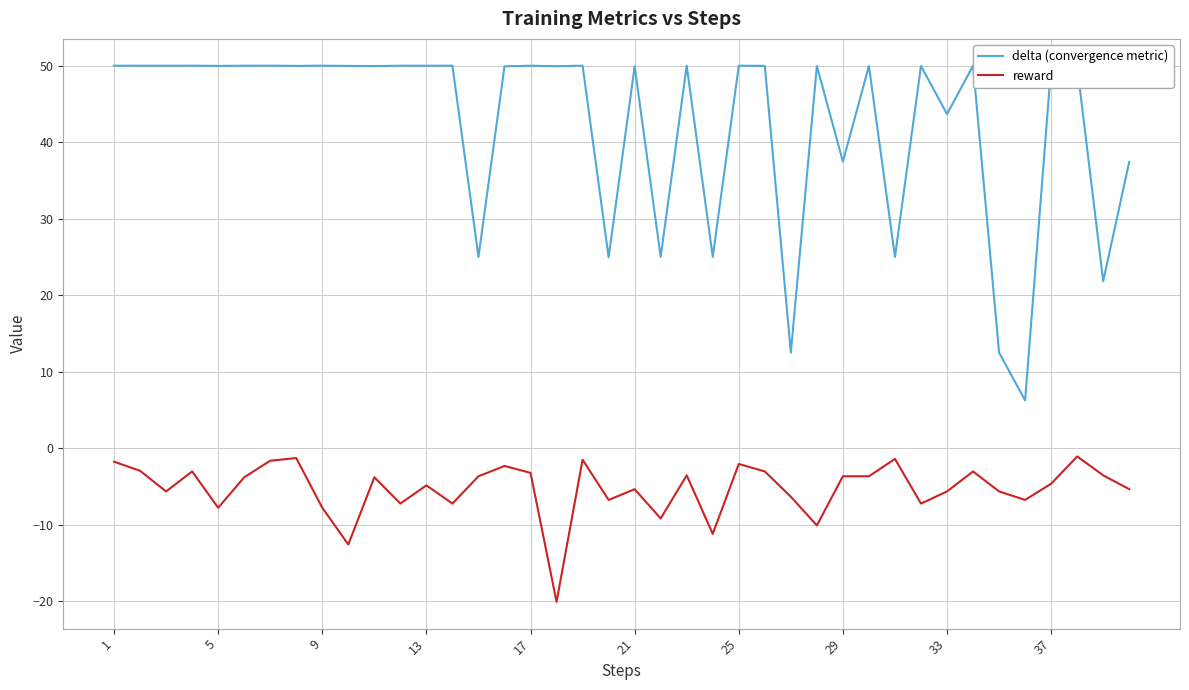

Which series has the largest total across all categories?

delta (convergence metric)